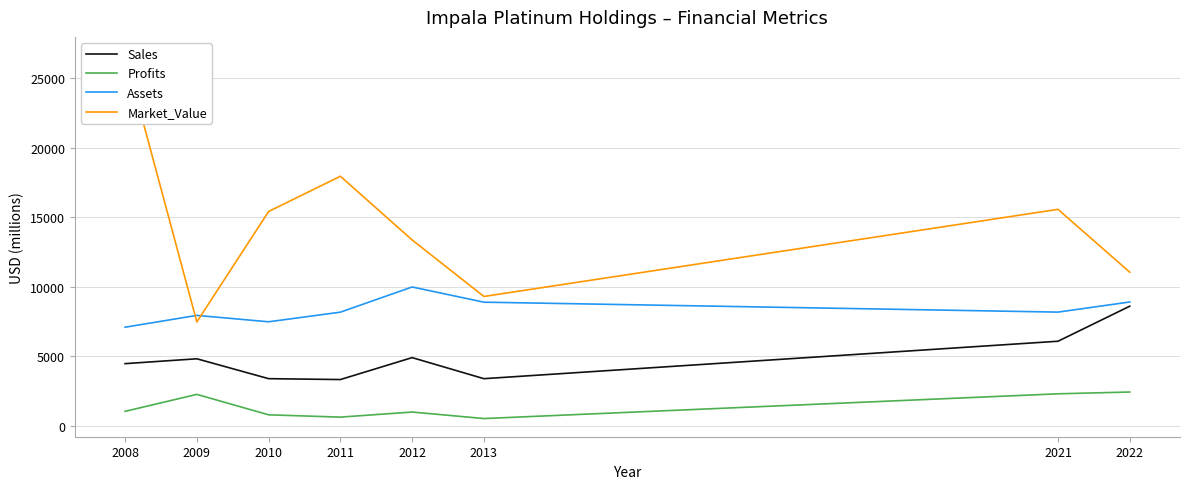

Where do Market_Value and Assets first cross each other?

2008 and 2009